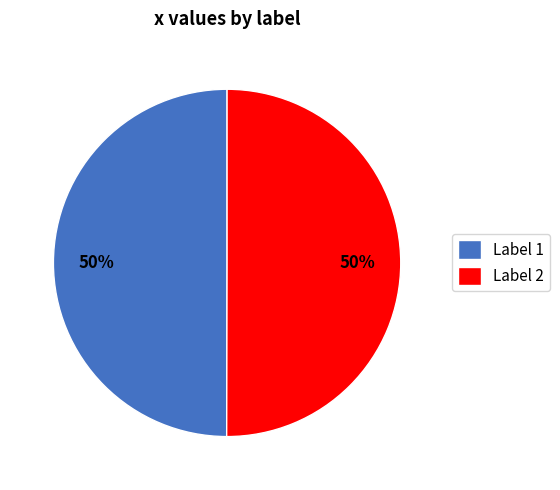

True or false: Label 2 accounts for 50% of the total.

True